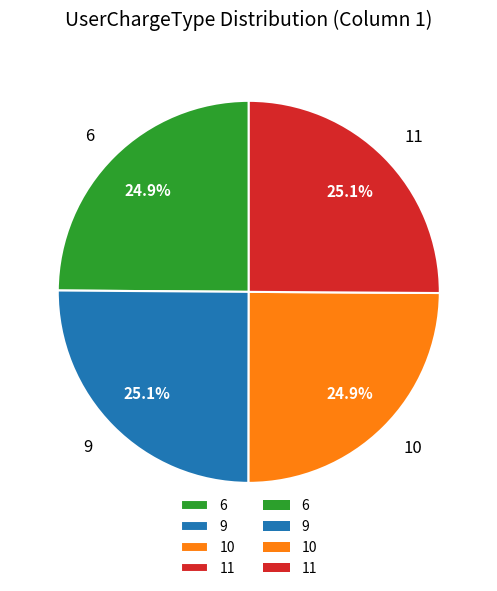

True or false: 9 accounts for 35% of the total.

False